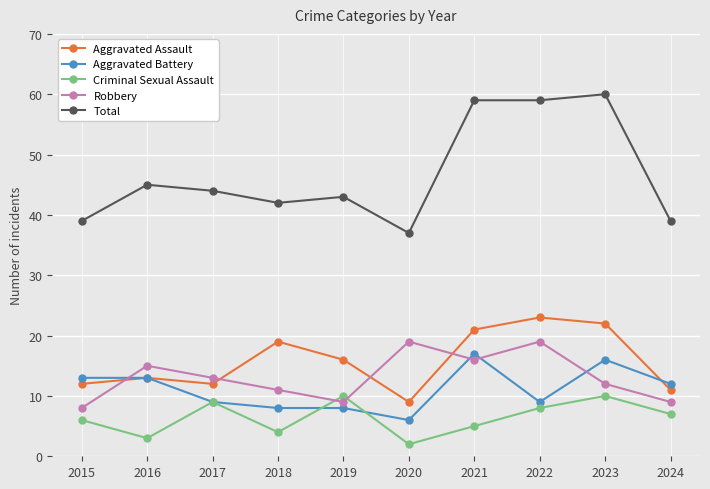

Is the value of Total at 2021 greater than the value of Robbery at 2021?

Yes